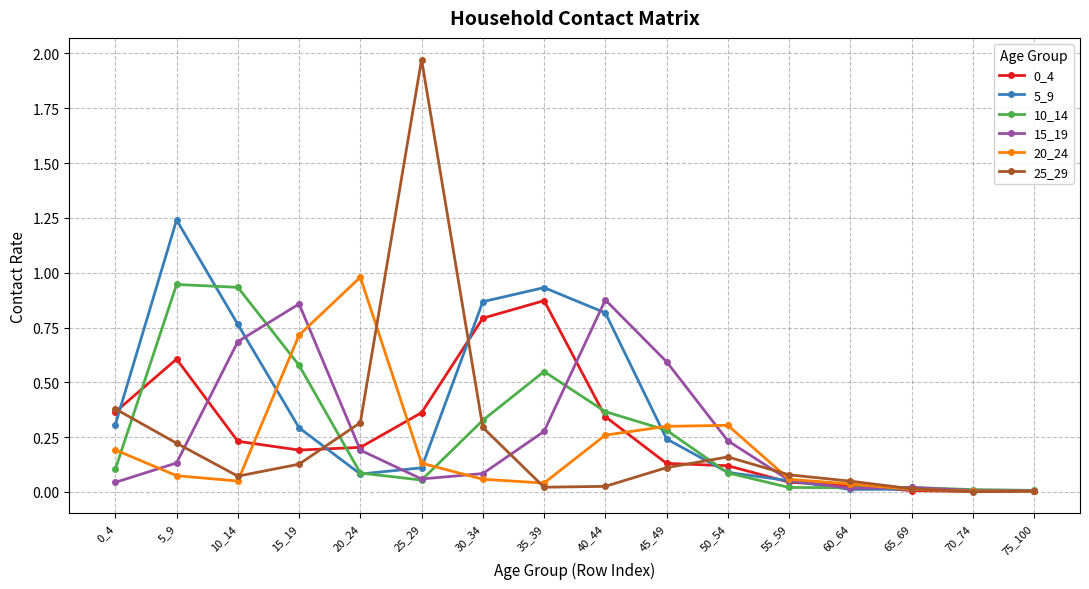

How many lines are shown in the chart?

6